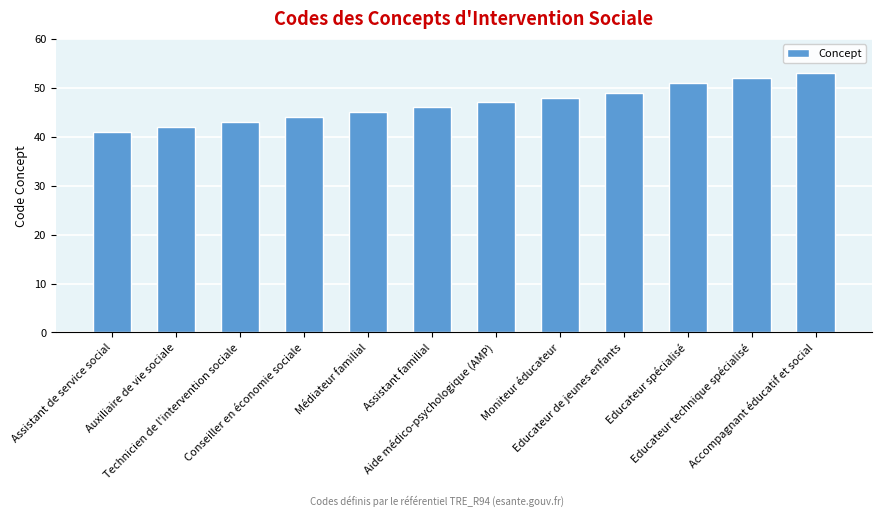

Which label corresponds to the smallest value in the chart?

Assistant de service social